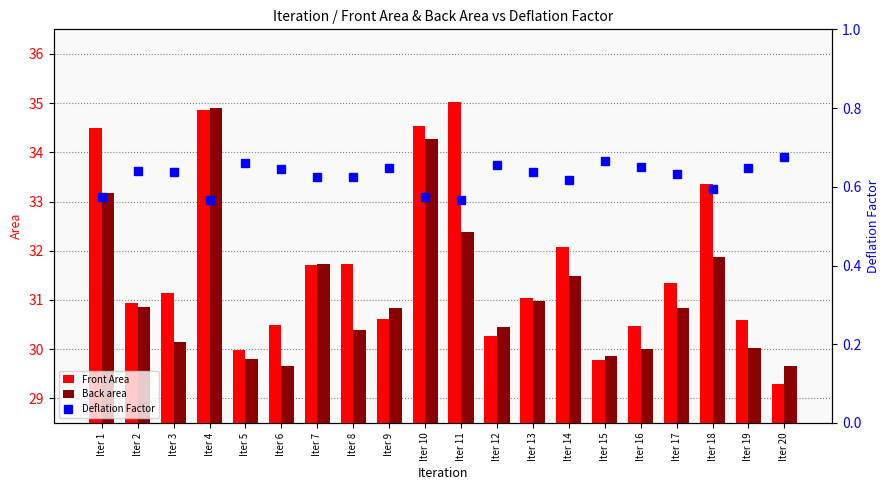

What is the difference between the highest and lowest values at Iter 14?

31.5